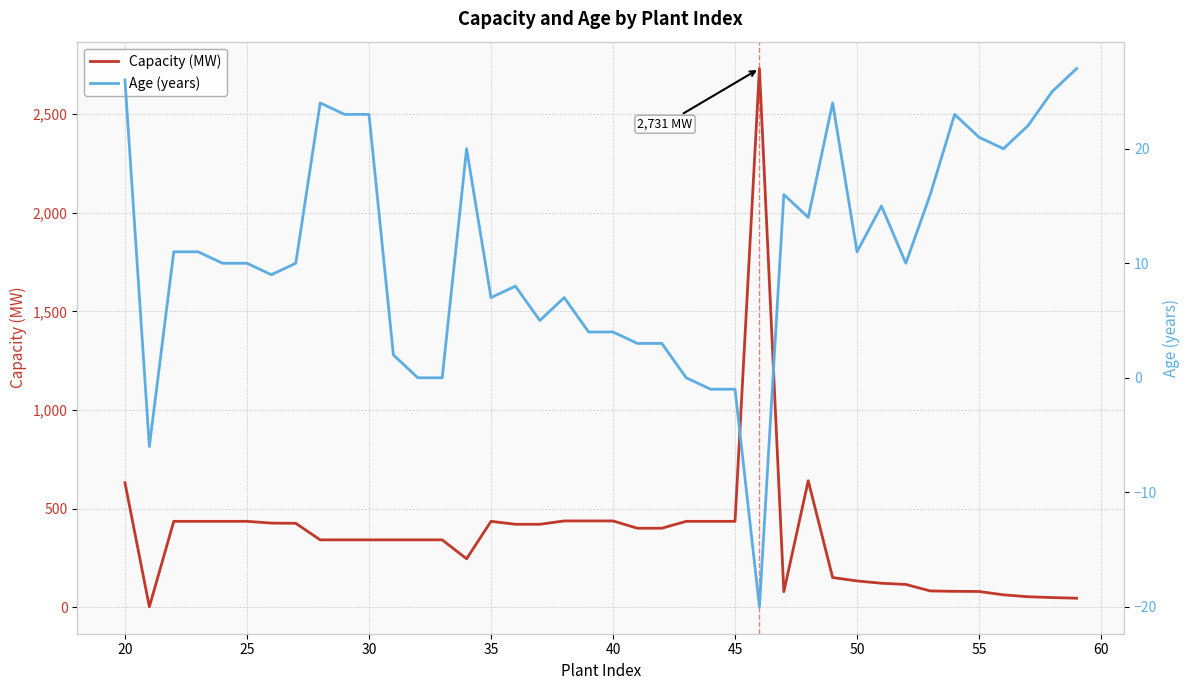

Which series has the largest total across all categories?

Capacity (MW)